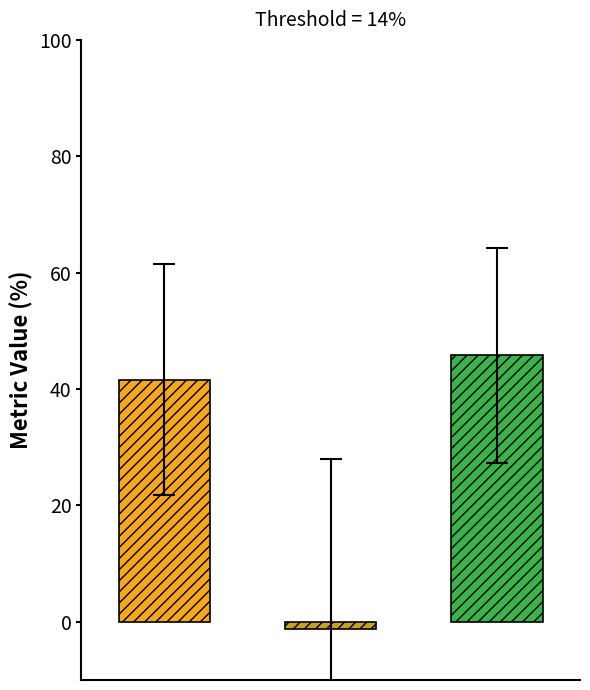

Are the bars grouped side by side (vs. stacked)?

Yes